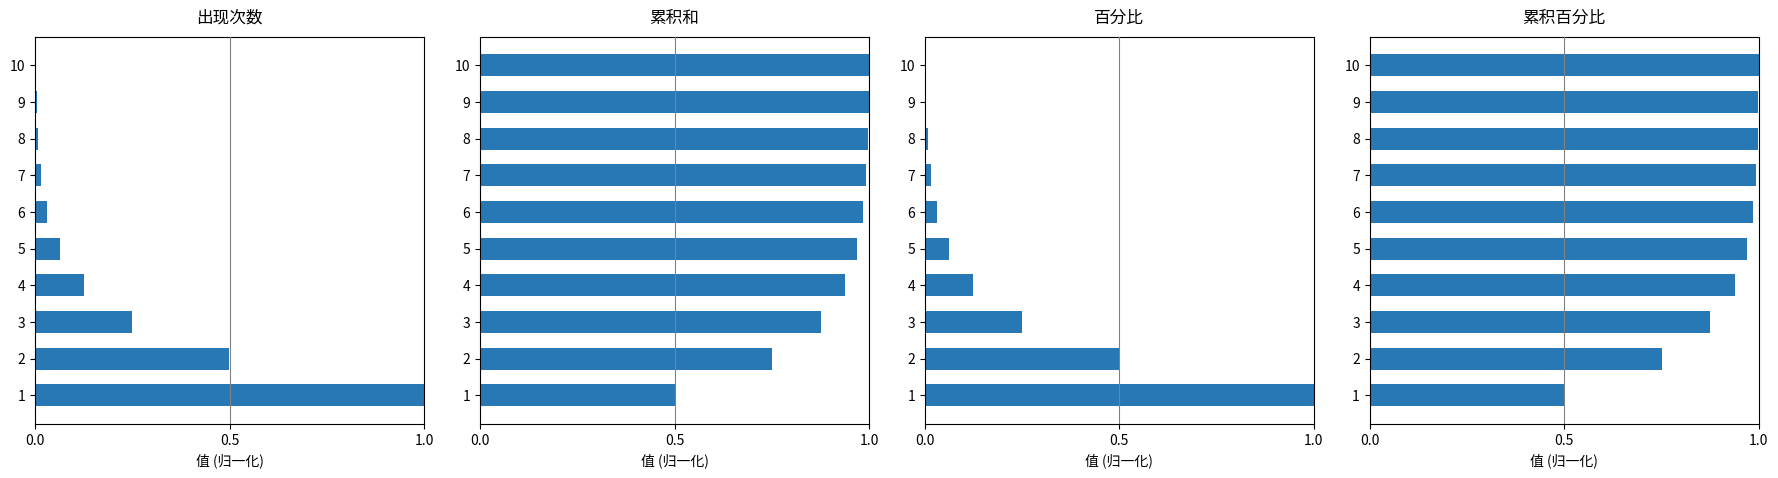

Reading left to right, what are all the values shown in this chart?

出现的次数: 1.0	0.5	0.2	0.1	0.1	0.0	0.0	0.0	0.0	0.0
累积和: 0.5	0.8	0.9	0.9	1.0	1.0	1.0	1.0	1.0	1.0
百分比: 1.0	0.5	0.2	0.1	0.1	0.0	0.0	0.0	0.0	0.0
累积百分比: 0.5	0.8	0.9	0.9	1.0	1.0	1.0	1.0	1.0	1.0